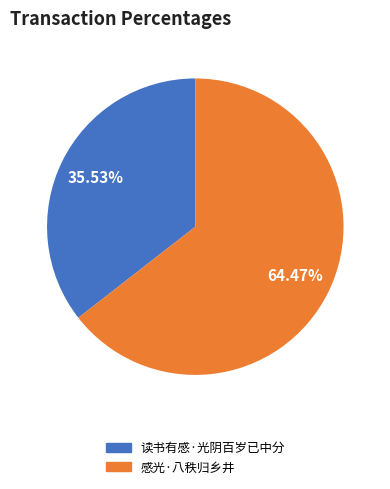

What is the ratio of the value at 读书有感·光阴百岁已中分 to the value at 感光·八秩归乡井?

0.6